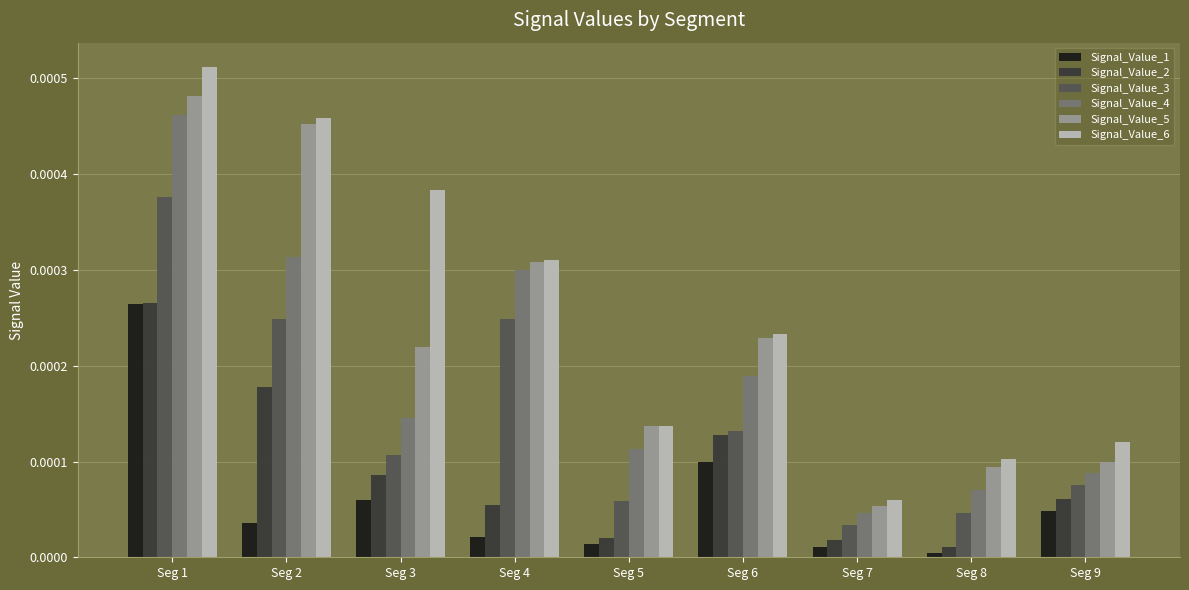

Which series changed the most between Seg 4 and Seg 9?

Signal_Value_4